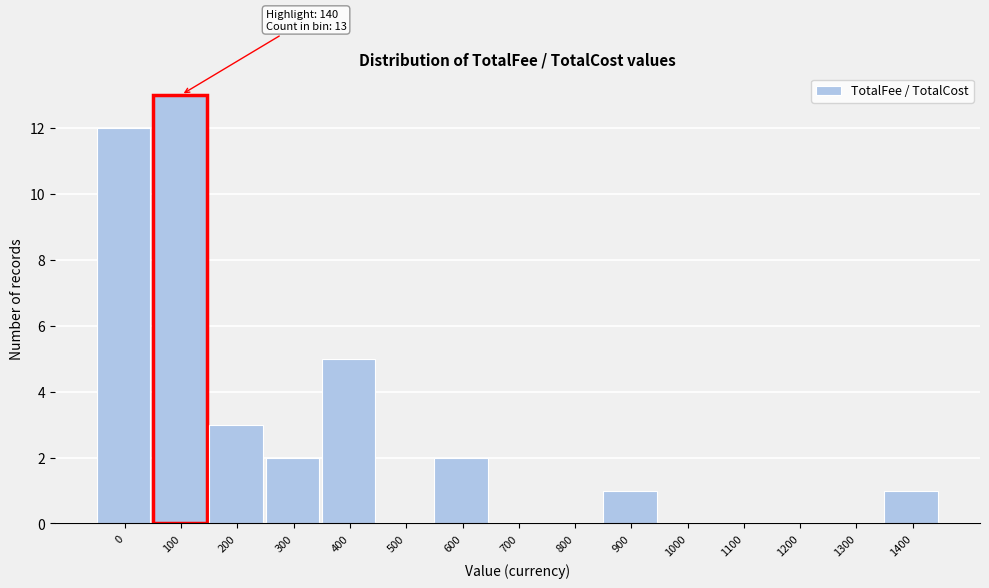

Reading left to right, transcribe all the data shown in this chart.

0=12	100=13	200=3	300=2	400=5	500=0	600=2	700=0	800=0	900=1	1000=0	1100=0	1200=0	1300=0	1400=1